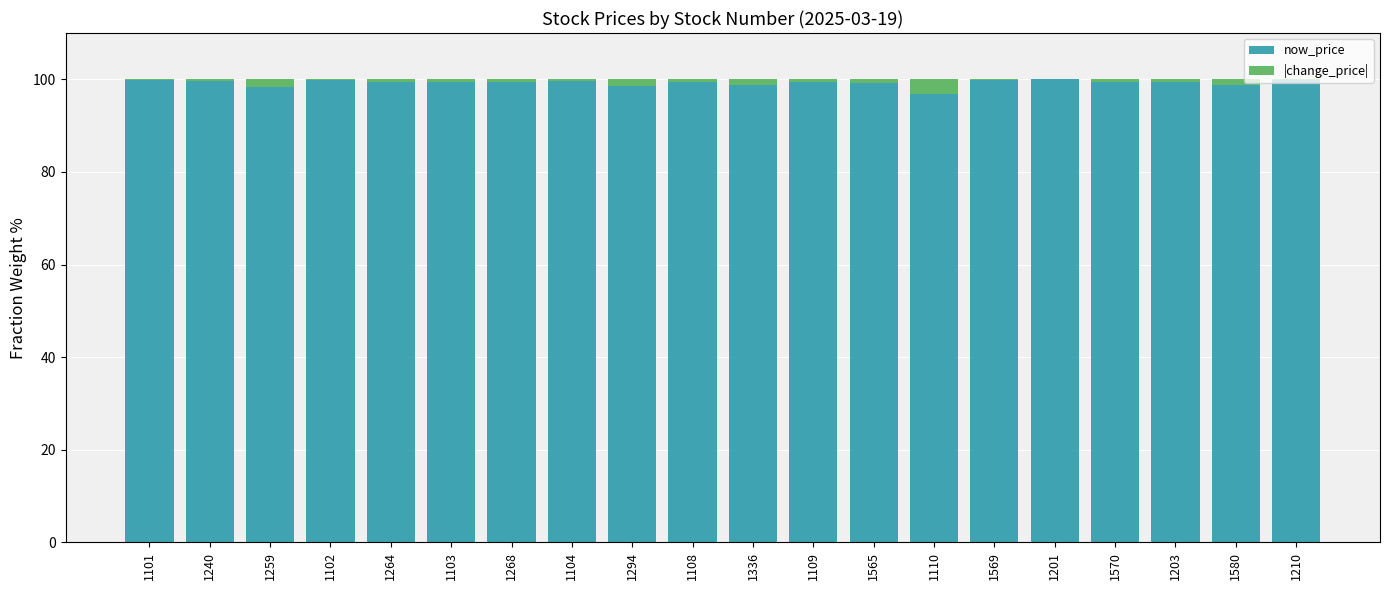

True or false: now_price has a value of 100.0 at 1201.

True